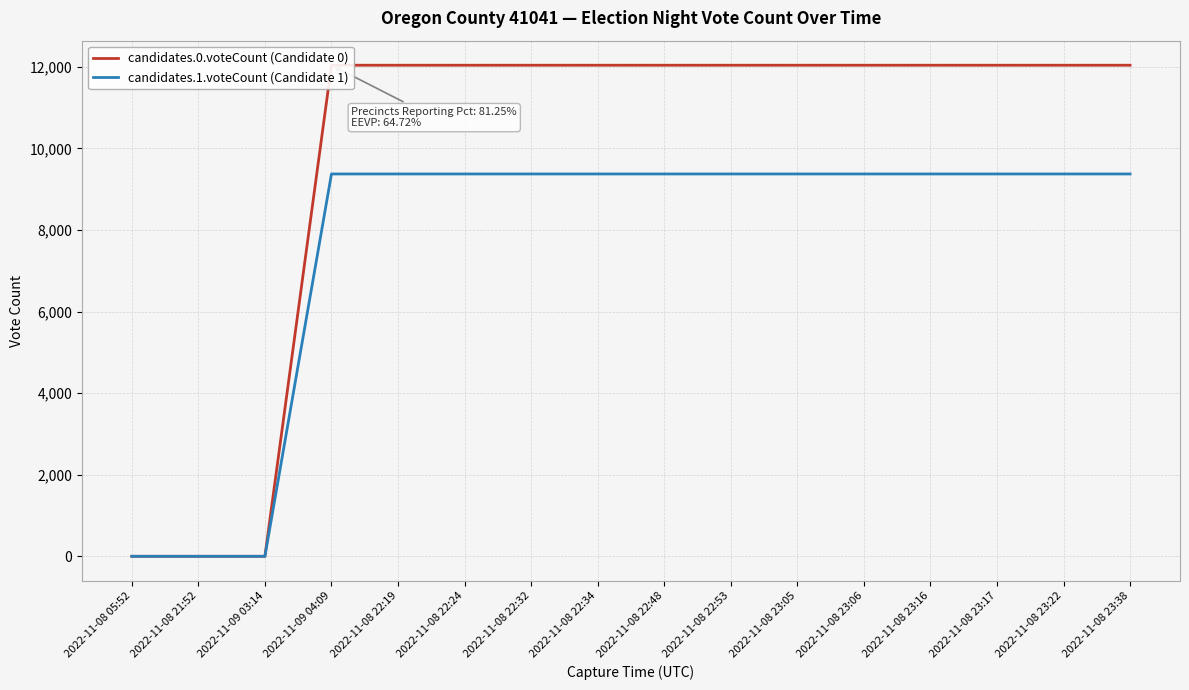

At 2022-11-08 23:22, list the series in order from largest to smallest.

candidates.0.voteCount (Candidate 0), candidates.1.voteCount (Candidate 1)